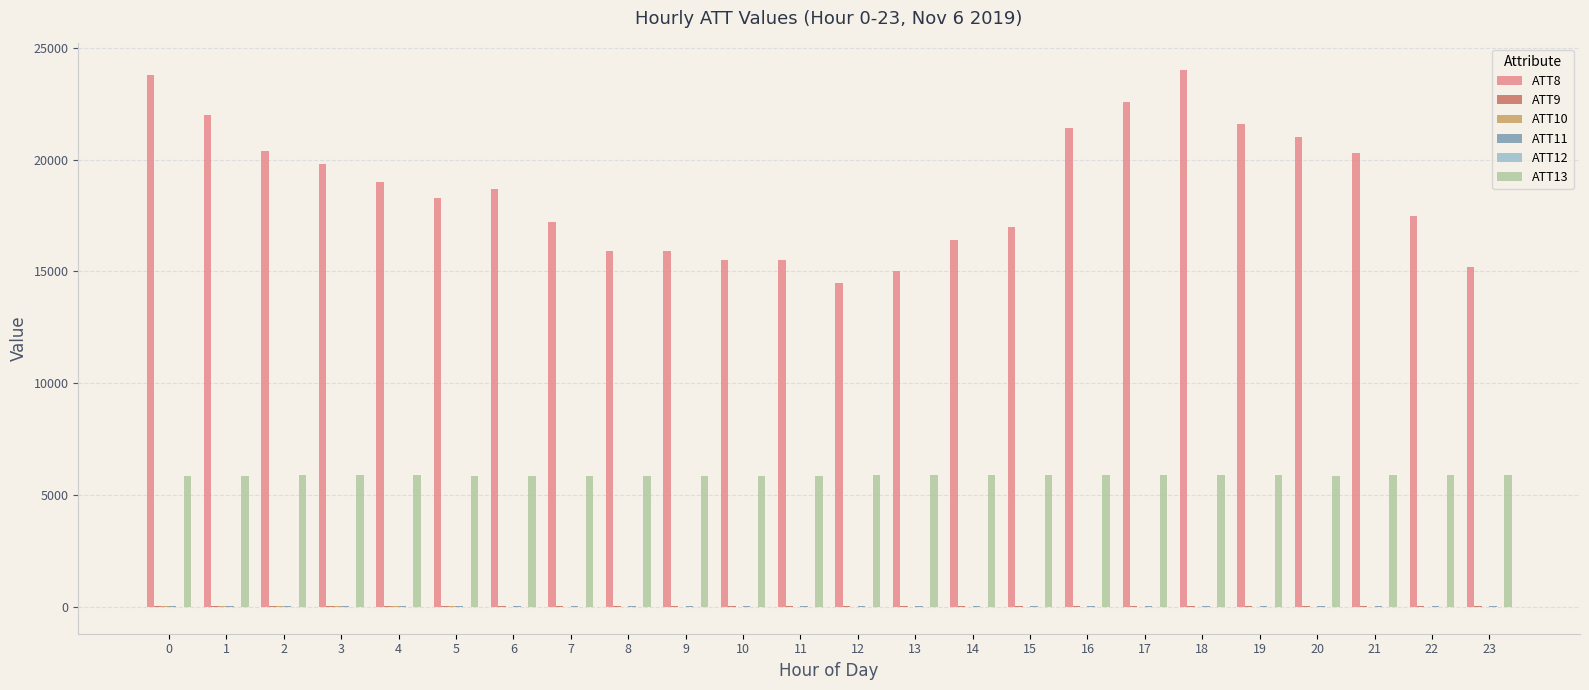

What is the greatest value displayed?

24000.0